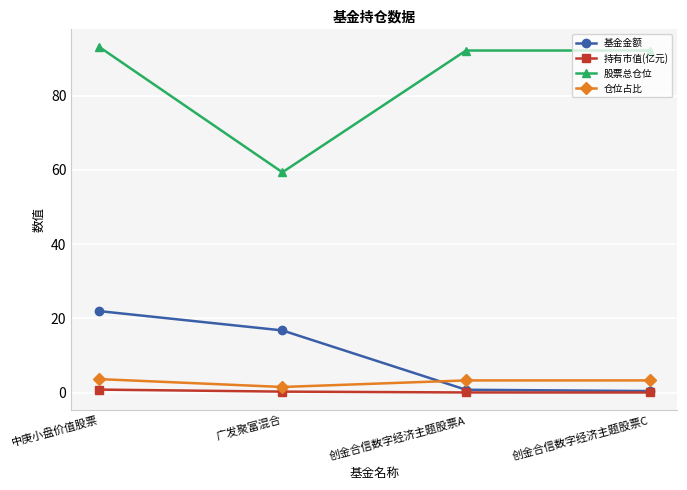

At 中庚小盘价值股票, list the series in order from largest to smallest.

股票总仓位, 基金金额, 仓位占比, 持有市值(亿元)